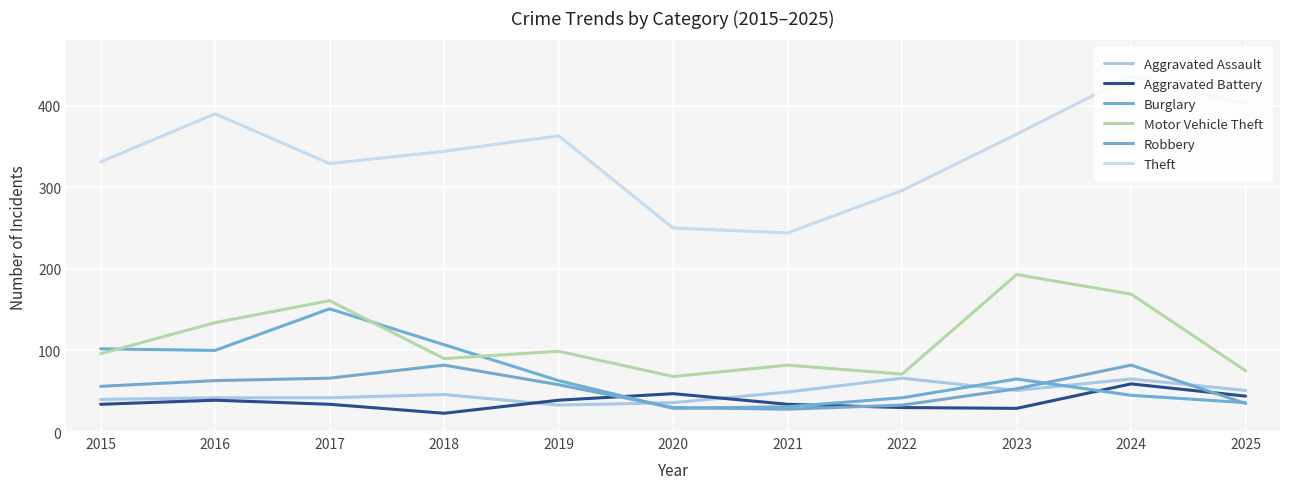

The value of Theft at 2024 is 303. True or false?

False